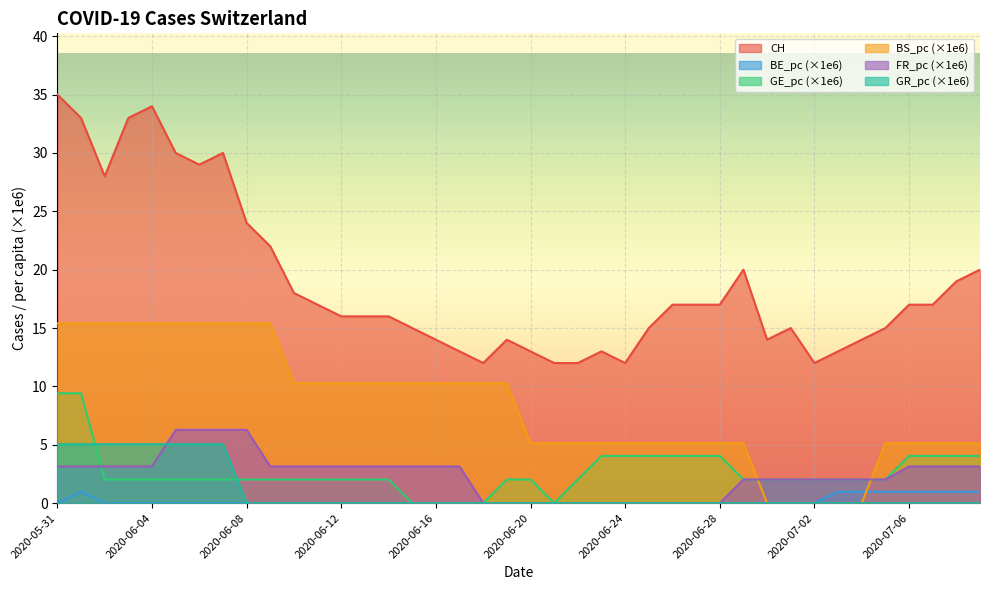

At 2020-07-05, list the series in order from smallest to largest.

GR_pc, BE_pc, GE_pc, FR_pc, BS_pc, CH